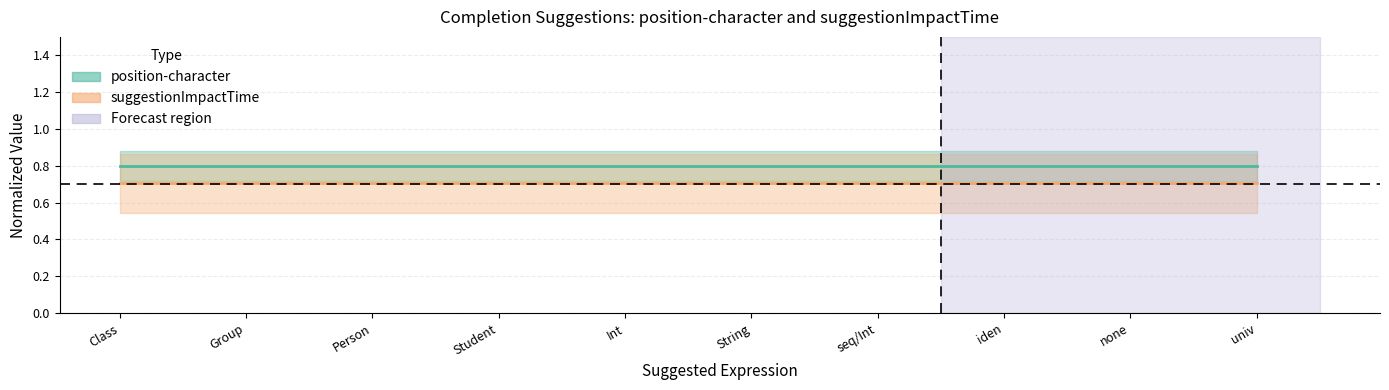

Reading right to left, transcribe all the data shown in this chart.

position-character: univ=0.8	none=0.8	iden=0.8	seq/Int=0.8	String=0.8	Int=0.8	Student=0.8	Person=0.8	Group=0.8	Class=0.8
suggestionImpactTime: univ=0.7	none=0.7	iden=0.7	seq/Int=0.7	String=0.7	Int=0.7	Student=0.7	Person=0.7	Group=0.7	Class=0.7